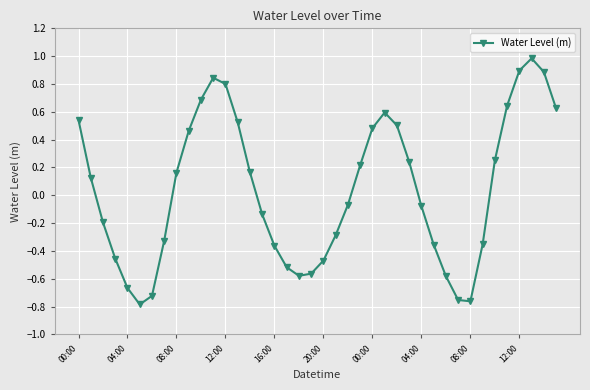

Count the number of data series in this chart.

1